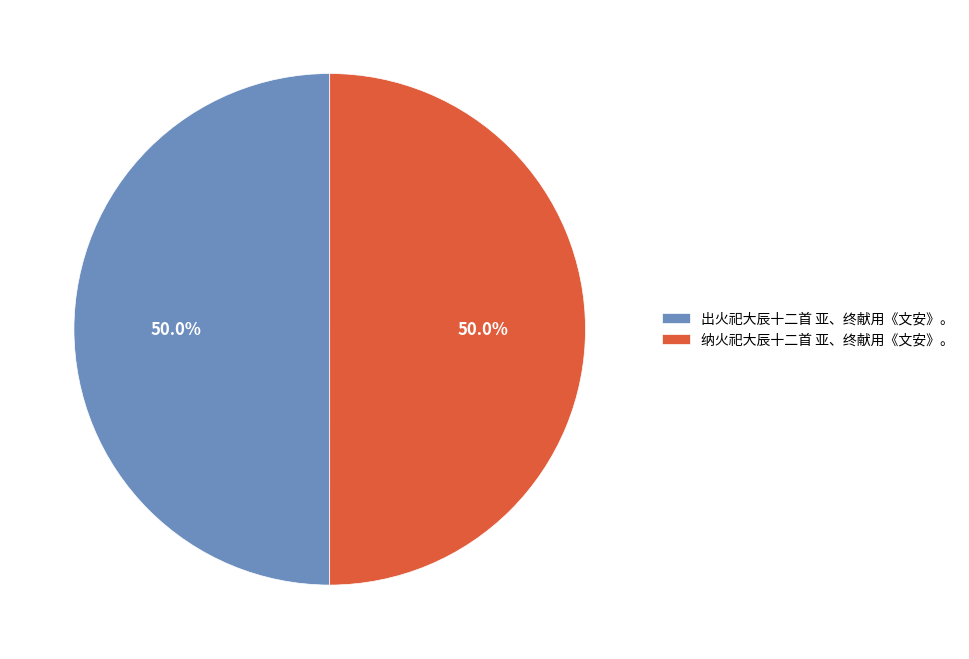

To the nearest percent, what portion does 出火祀大辰十二首 亚、终献用《文安》。 represent?

50%